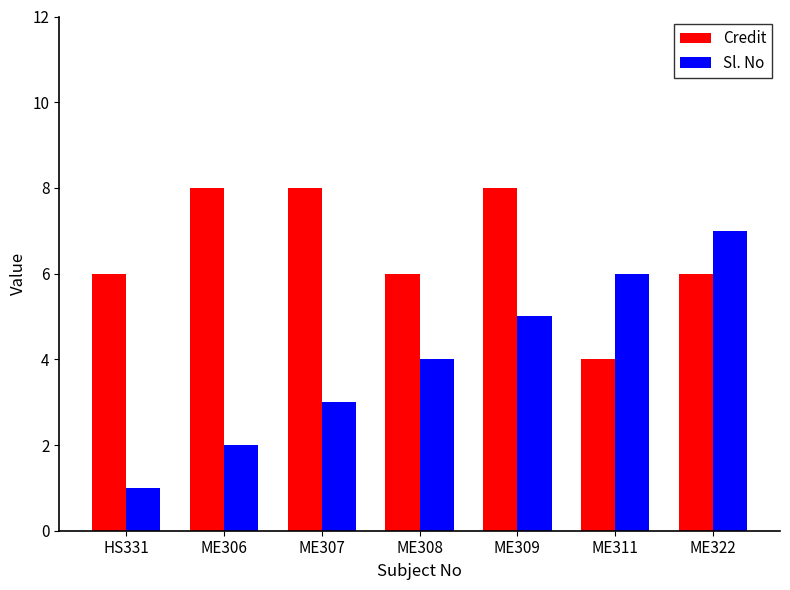

What is the value of the Credit bar at the 6th from the left?

4